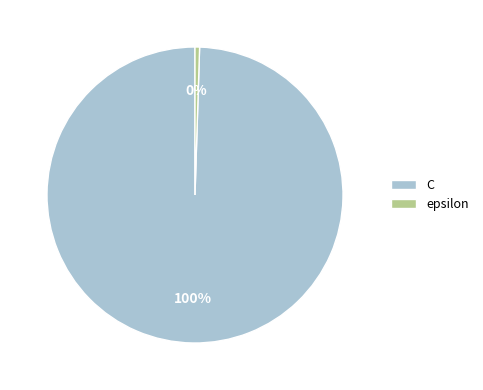

What is the largest slice in the pie chart?

C